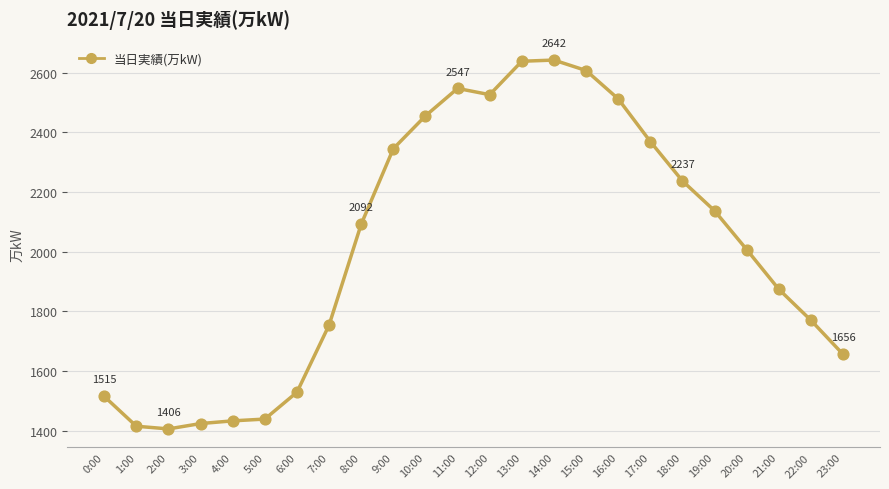

Approximately how many times larger is the value at 20:00 compared to 6:00?

1.3